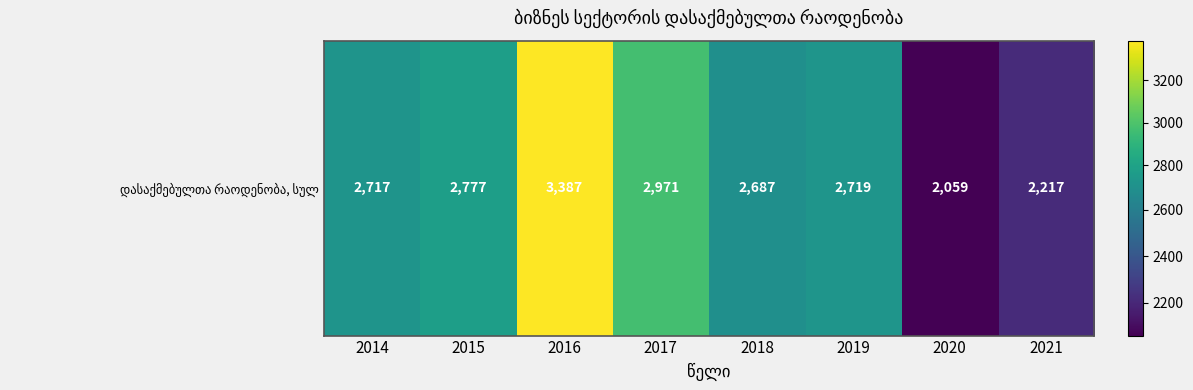

Count the number of data series in this chart.

1